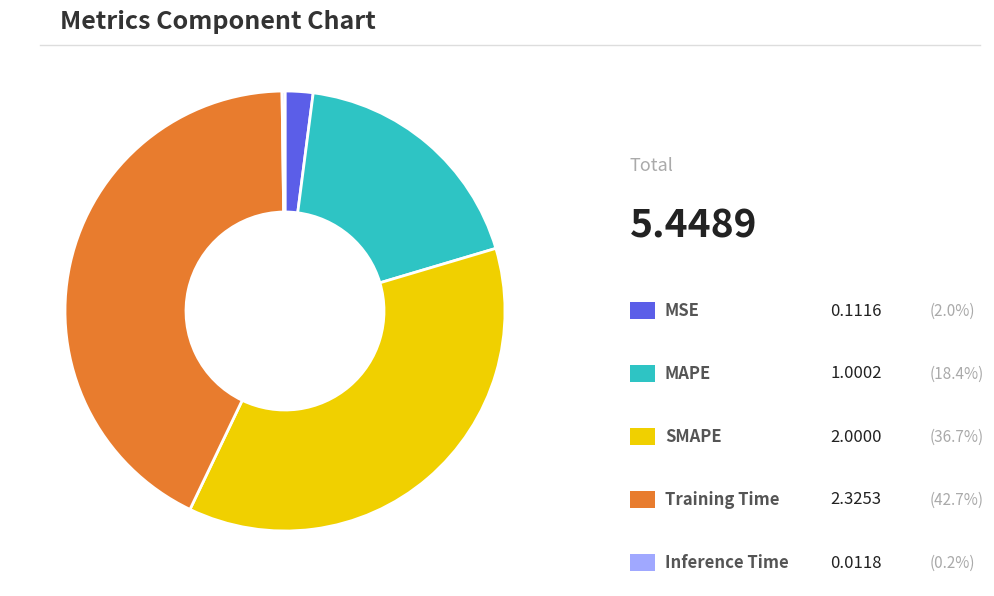

Is there any slice that represents more than half of the pie?

No